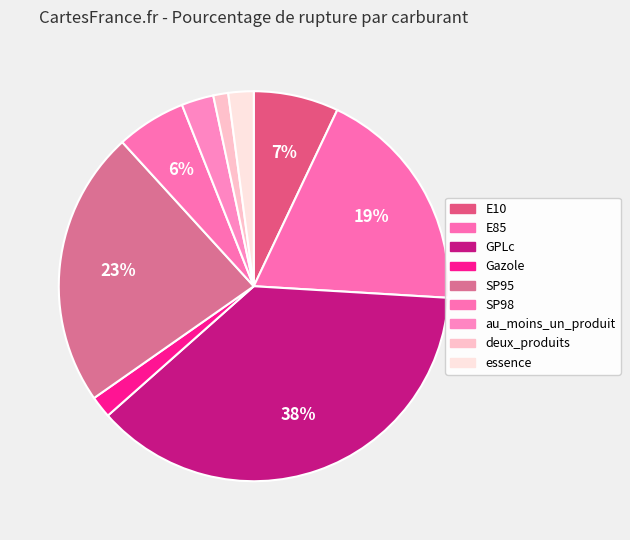

How many slices are in this pie chart?

9